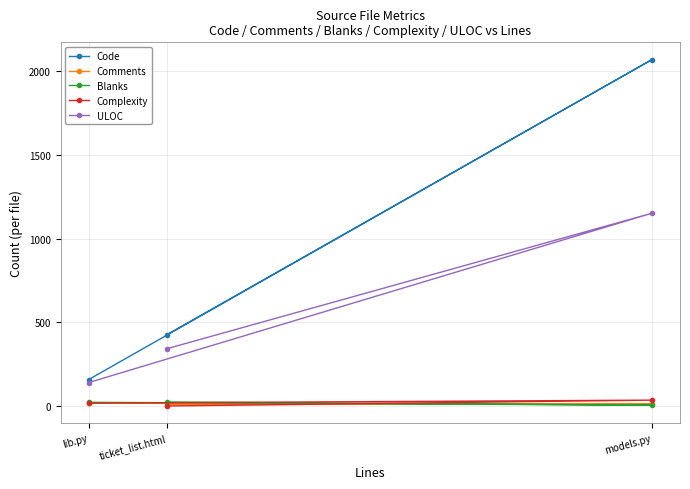

Reading left to right, transcribe all the data shown in this chart.

Code: ticket_list.html=426	models.py=2070	lib.py=158
Comments: ticket_list.html=8	models.py=13	lib.py=16
Blanks: ticket_list.html=24	models.py=5	lib.py=22
Complexity: ticket_list.html=0	models.py=35	lib.py=17
ULOC: ticket_list.html=342	models.py=1152	lib.py=140